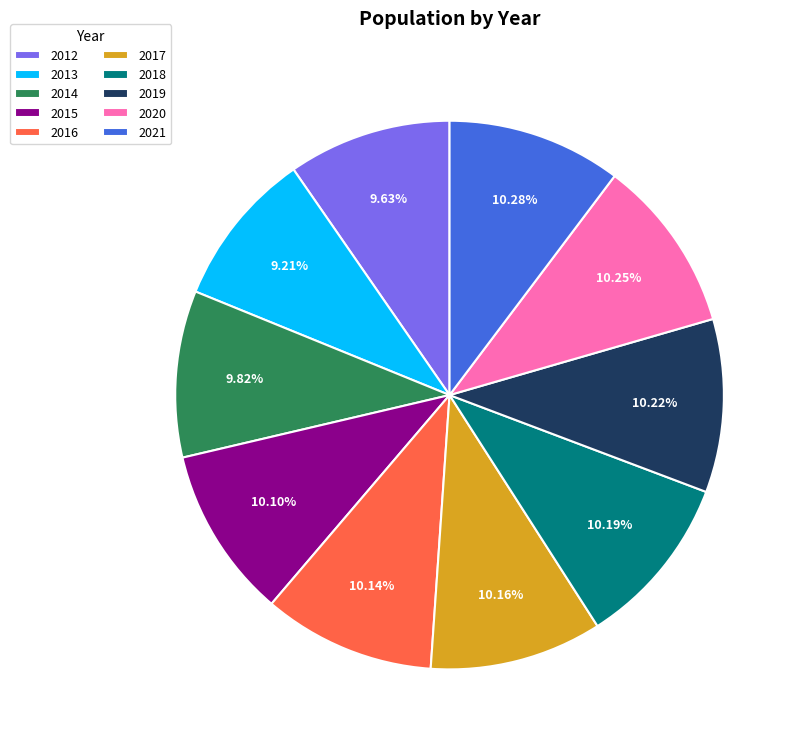

How many segments does this pie chart have?

10